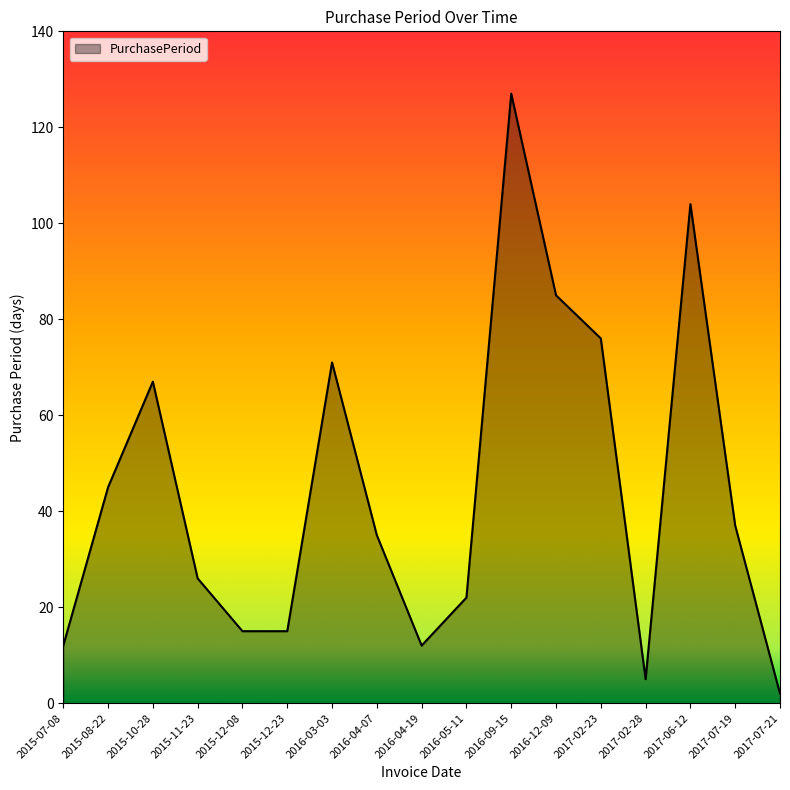

Where is the data nearest to the value 64?

2015-10-28